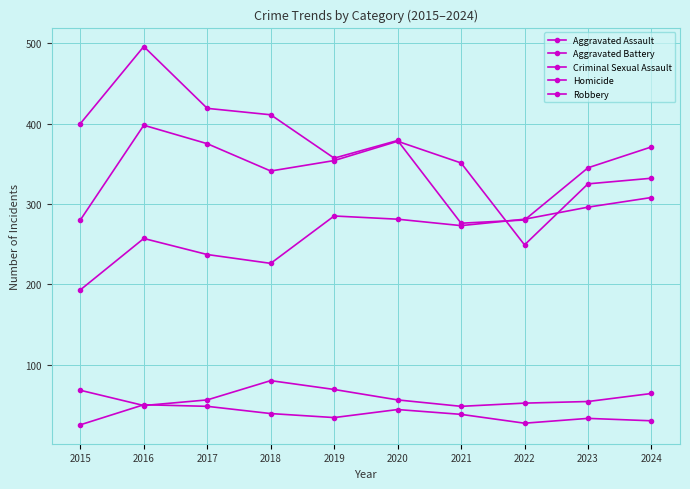

Which label corresponds to the largest value in the chart?

2016